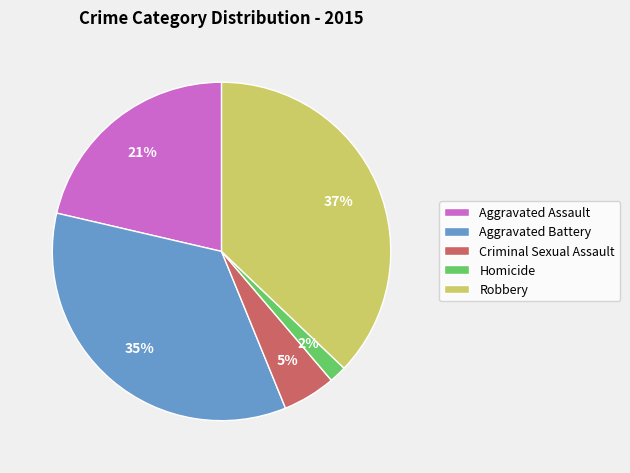

To the nearest percent, what is the combined percentage of Homicide and Aggravated Assault?

23%